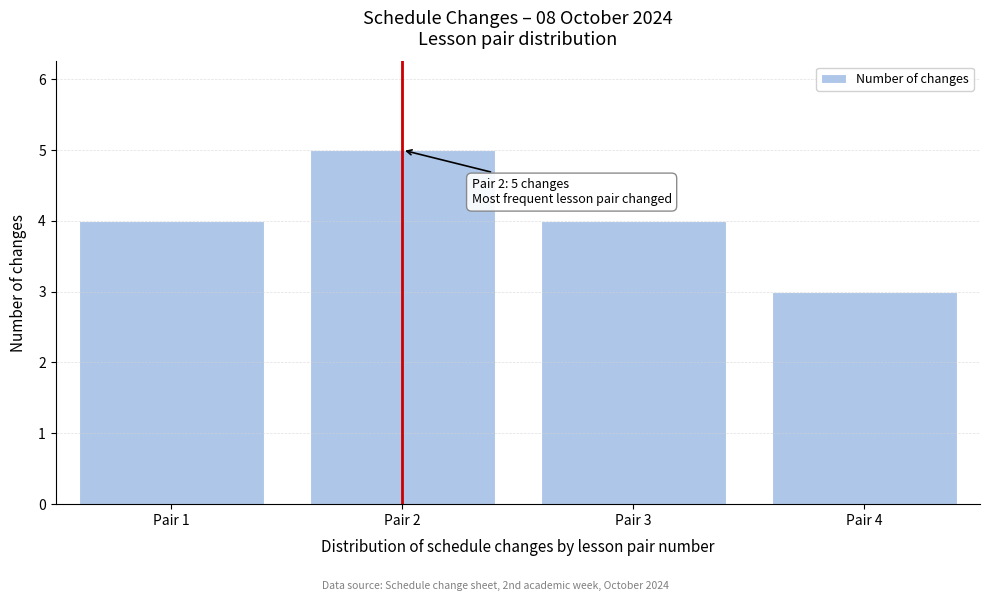

Reading right to left, transcribe all the data shown in this chart.

3	4	5	4